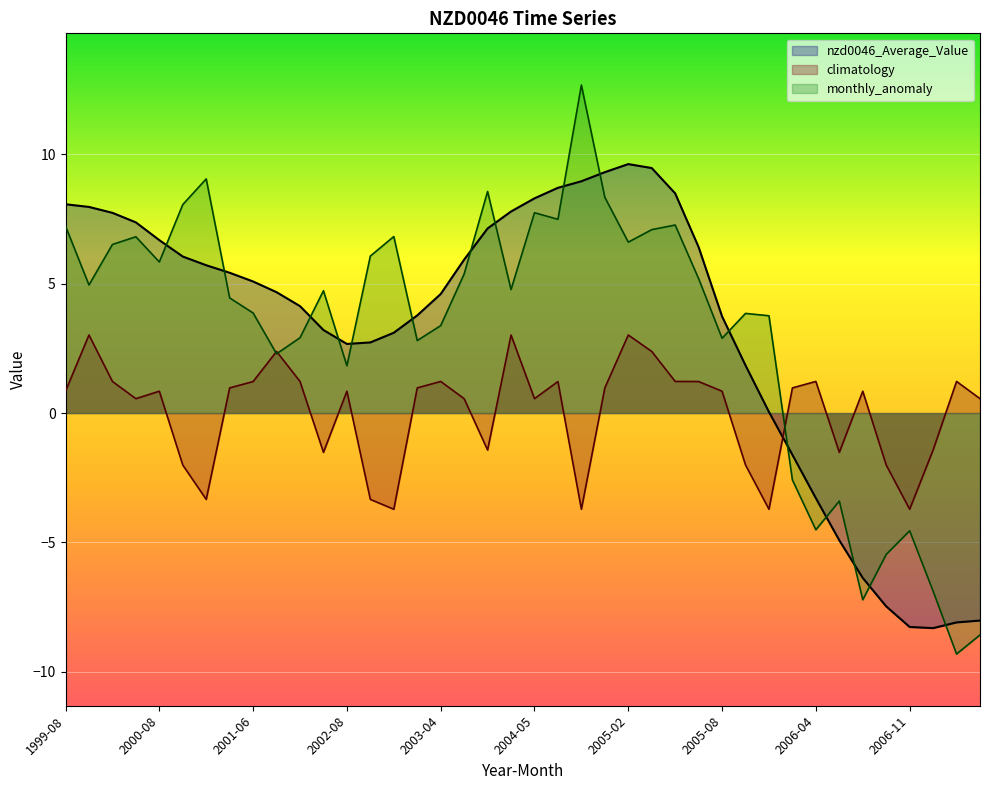

After their last crossing, which series has the higher values: climatology or nzd0046_Average_Value?

climatology